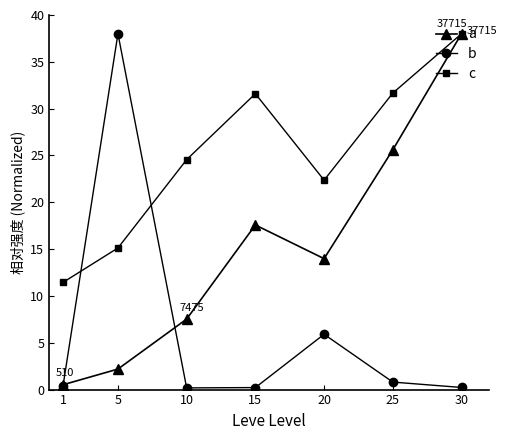

What is the total value across all series at 25?

58.1